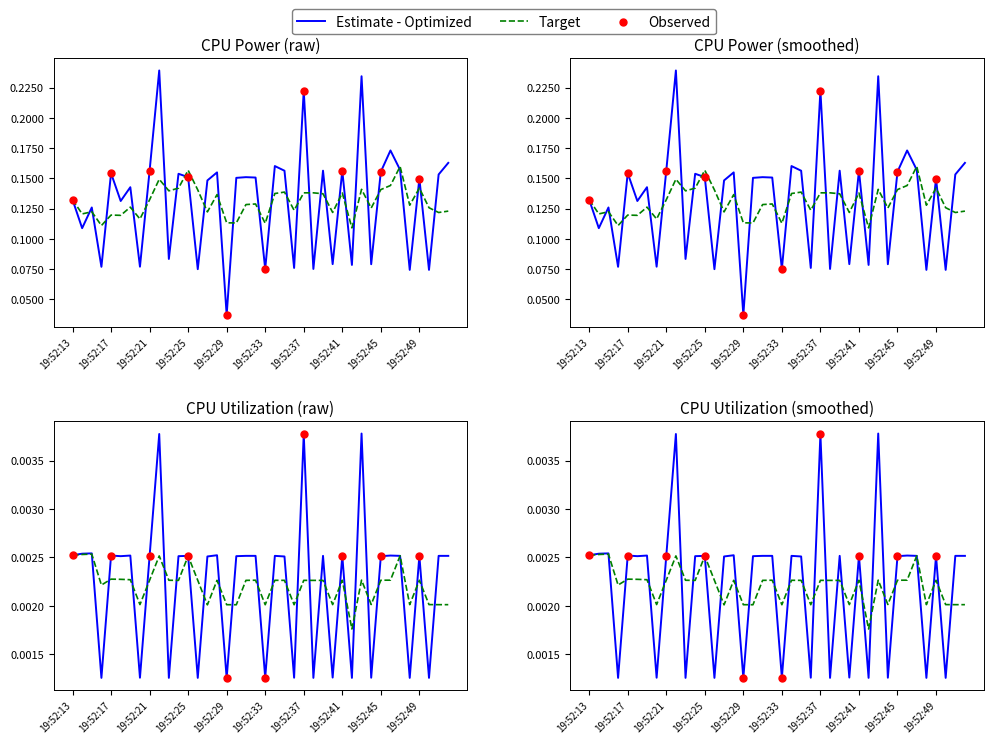

At which category is the sum across all series the highest?

19:52:22